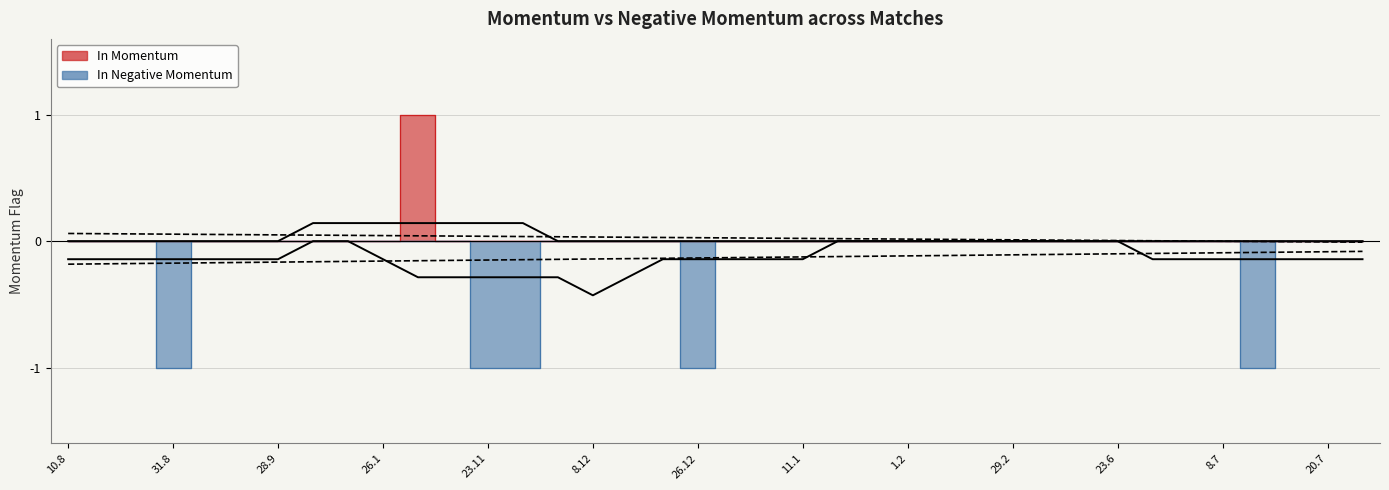

Reading right to left, what are all the values shown in this chart?

In Momentum: 0	0	0	0	0	0	0	0	0	0	0	0	0	0	0	0	0	0	0	0	0	0	0	0	0	0	0	1	0	0	0	0	0	0	0	0	0	0
In Negative Momentum: 0	0	0	-1	0	0	0	0	0	0	0	0	0	0	0	0	0	0	0	-1	0	0	0	0	-1	-1	0	0	0	0	0	0	0	0	-1	0	0	0